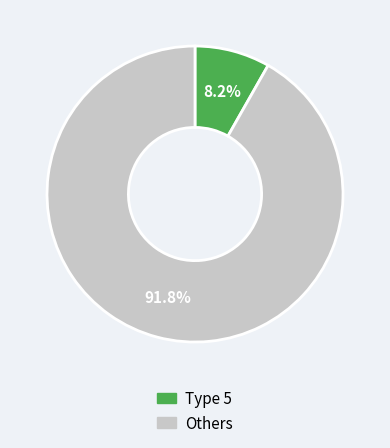

Is there any slice that represents more than half of the pie?

Yes